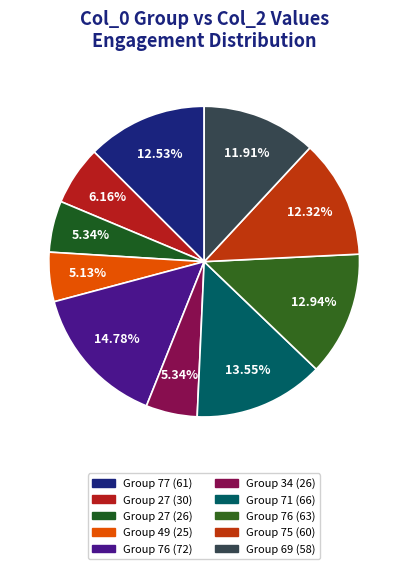

To the nearest percent, what is the difference between the largest and smallest slice percentages?

10%